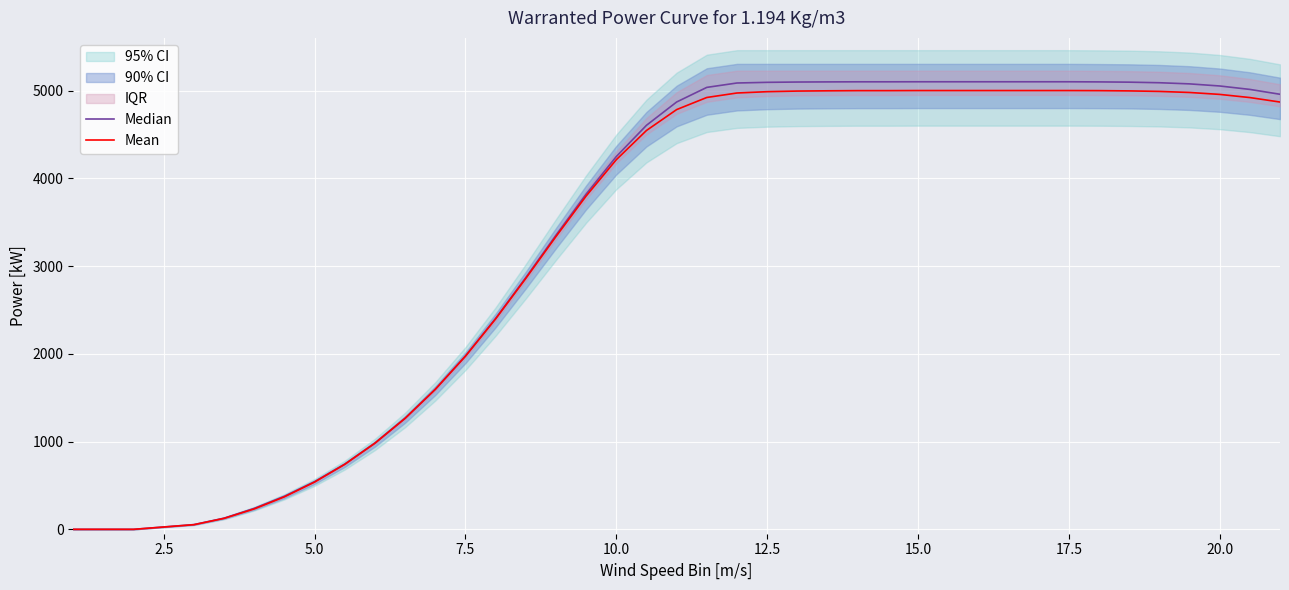

What is the highest value of the Mean series?

5000.0